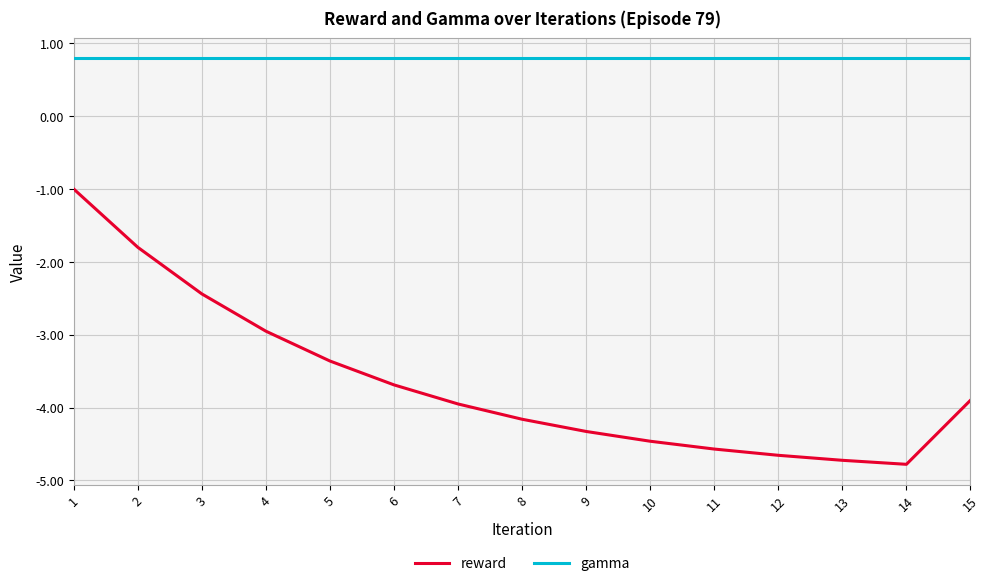

Reading right to left, extract all data points from this chart.

reward: 15=-3.9	14=-4.8	13=-4.7	12=-4.7	11=-4.6	10=-4.5	9=-4.3	8=-4.2	7=-4.0	6=-3.7	5=-3.4	4=-3.0	3=-2.4	2=-1.8	1=-1.0
gamma: 15=0.8	14=0.8	13=0.8	12=0.8	11=0.8	10=0.8	9=0.8	8=0.8	7=0.8	6=0.8	5=0.8	4=0.8	3=0.8	2=0.8	1=0.8